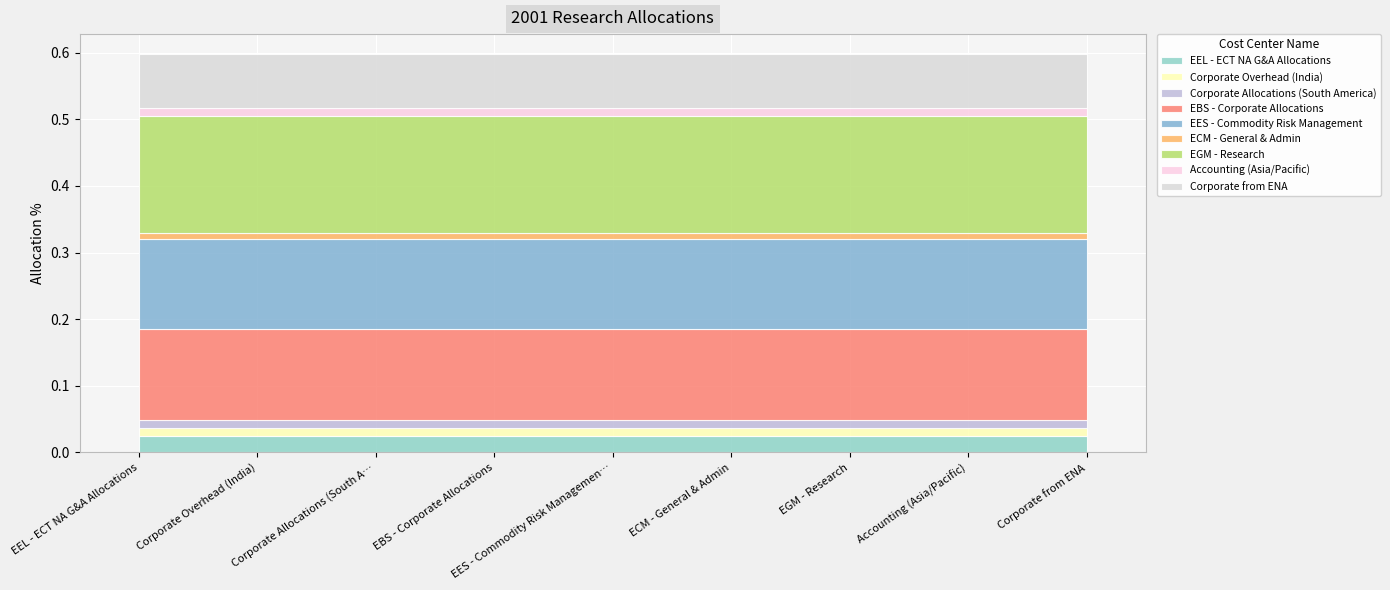

Rank the categories by value from highest to lowest.

EGM - Research, EBS - Corporate Allocations, EES - Commodity Risk Management, Corporate from ENA, EEL - ECT NA G&A Allocations, Corporate Overhead (India), Corporate Allocations (South America), Accounting (Asia/Pacific), ECM - General & Admin